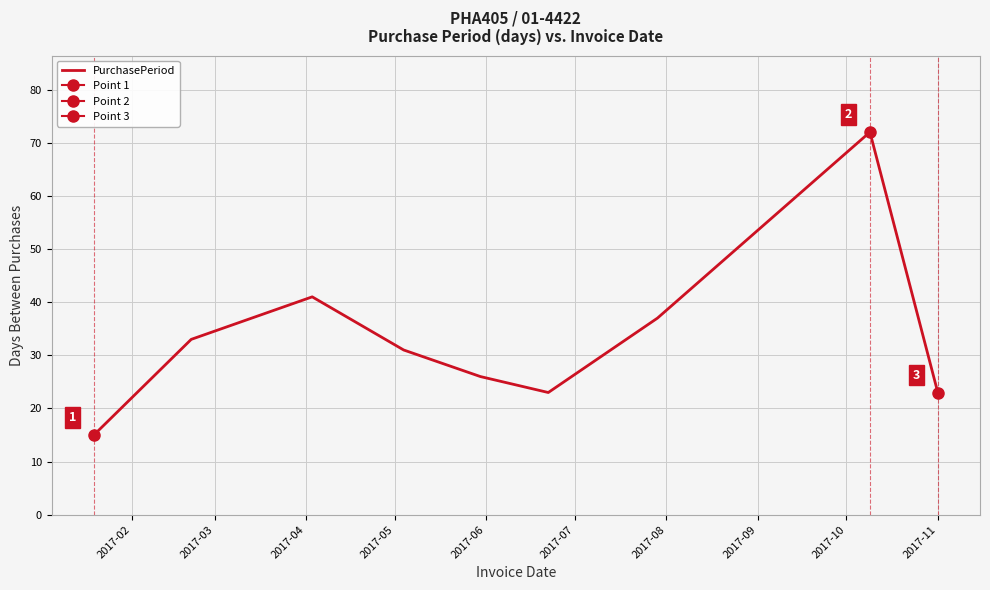

How many data points are above 31?

4